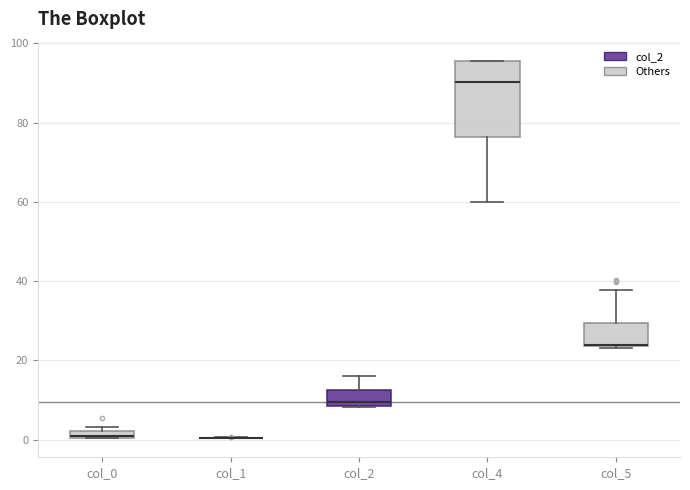

Where is the lower edge of the box for col_0 on the y-axis? The values are not printed on the chart, so give them approximately, as read against the axis.

0